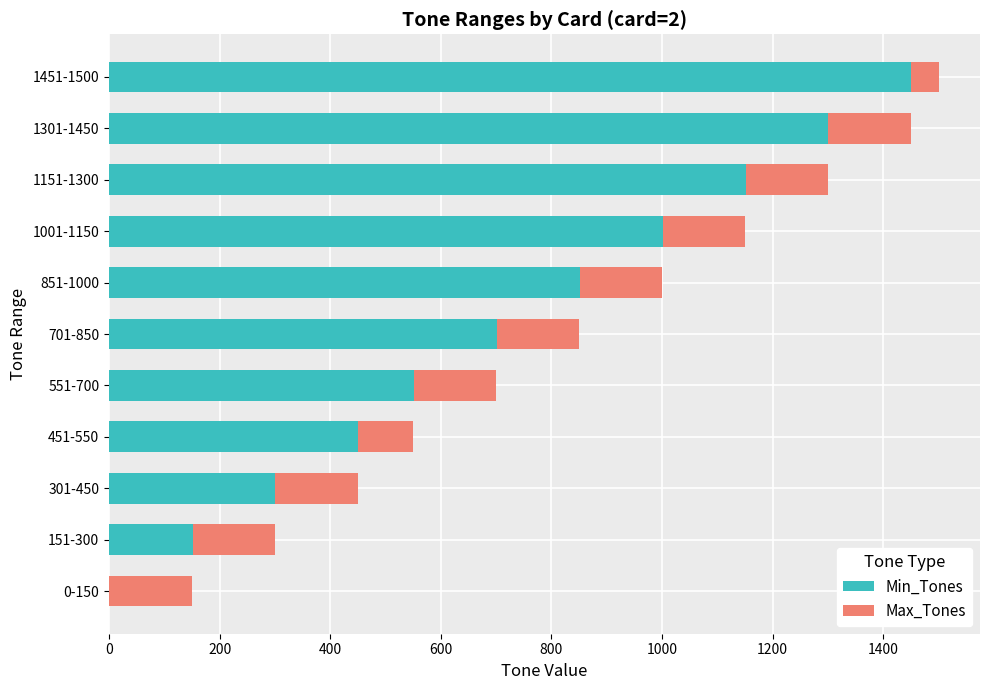

At which label does Min_Tones reach its peak?

1451-1500